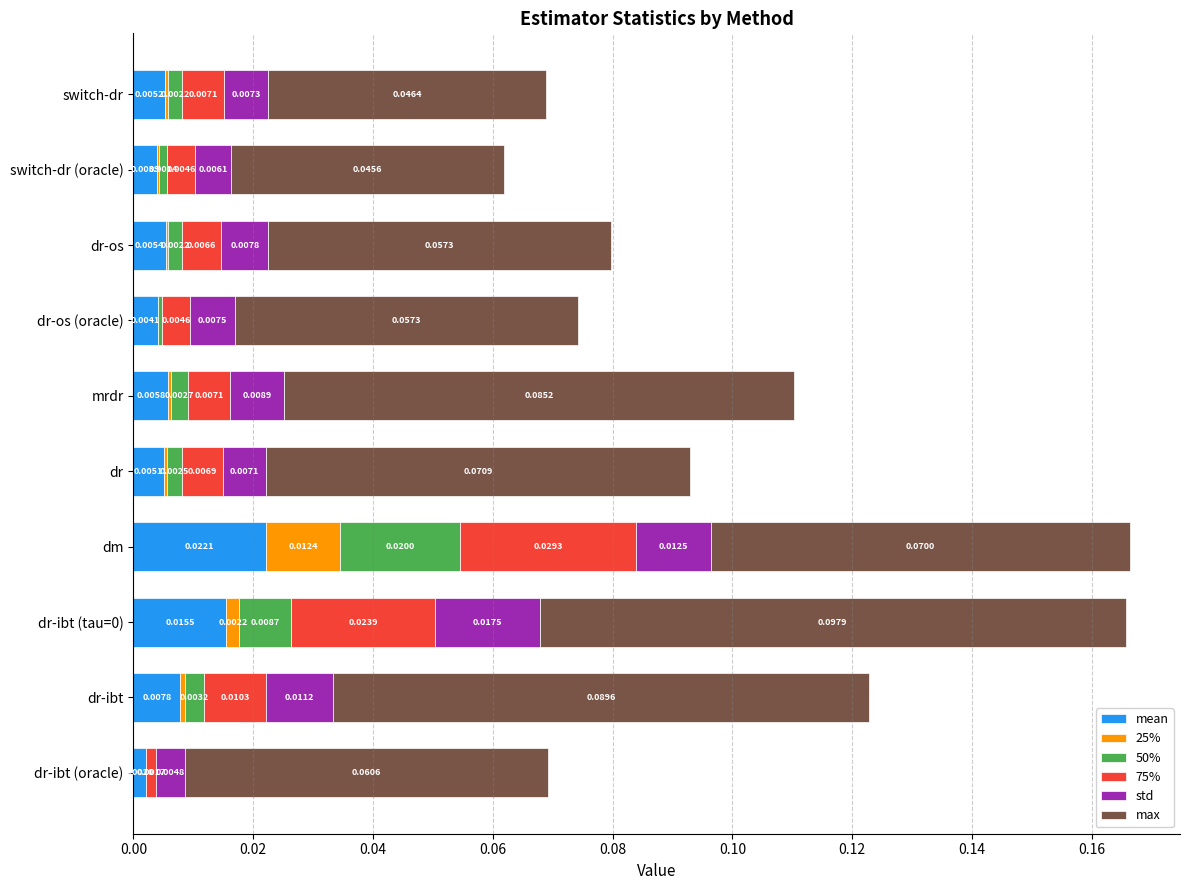

At which category is the sum across all series the highest?

dm